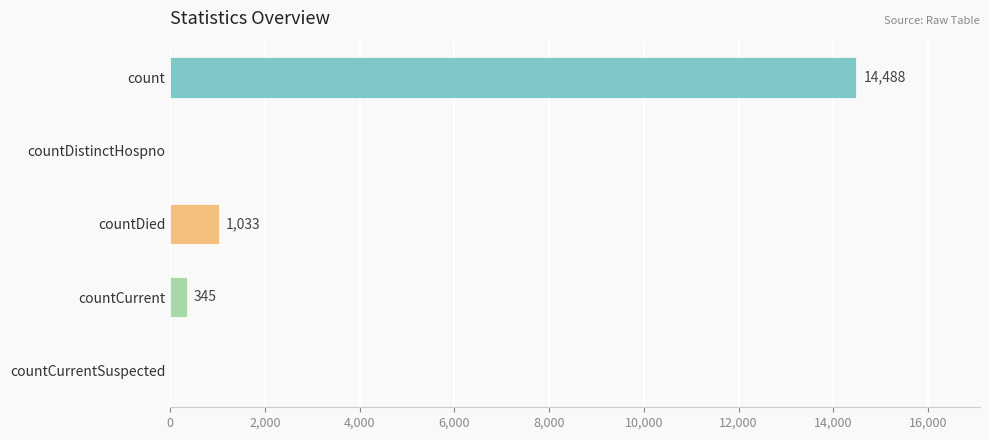

What is the sum of all values?

15866